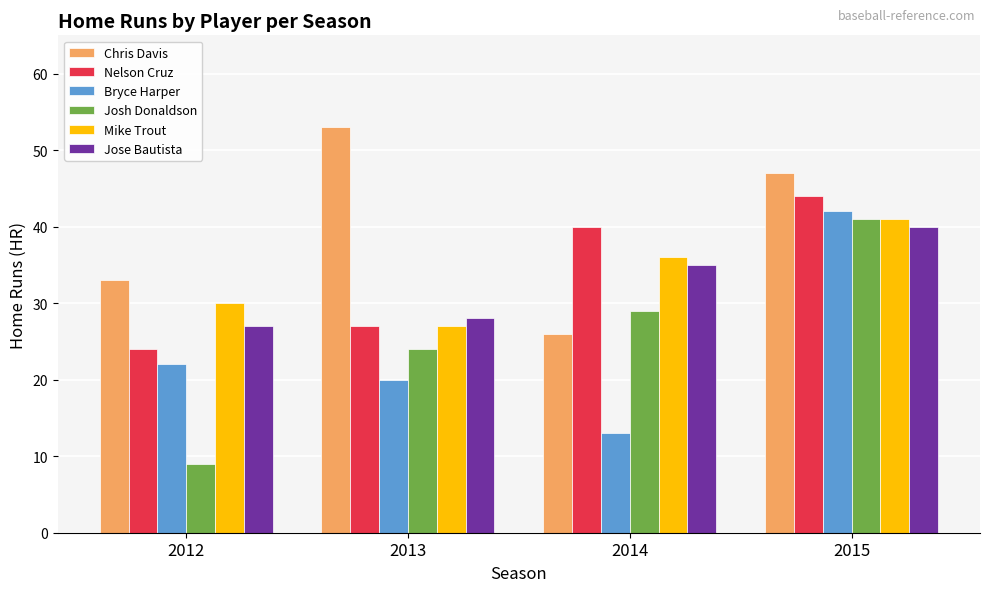

What is the smallest value displayed?

9